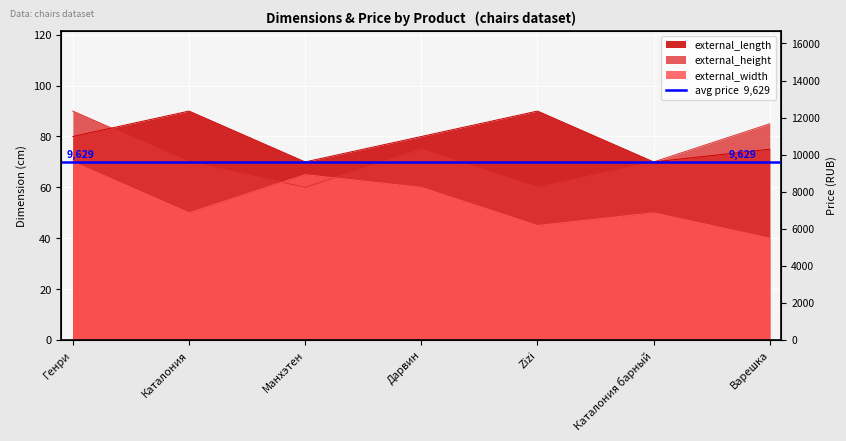

At which category does external_width reach its first local peak?

Манхэтен